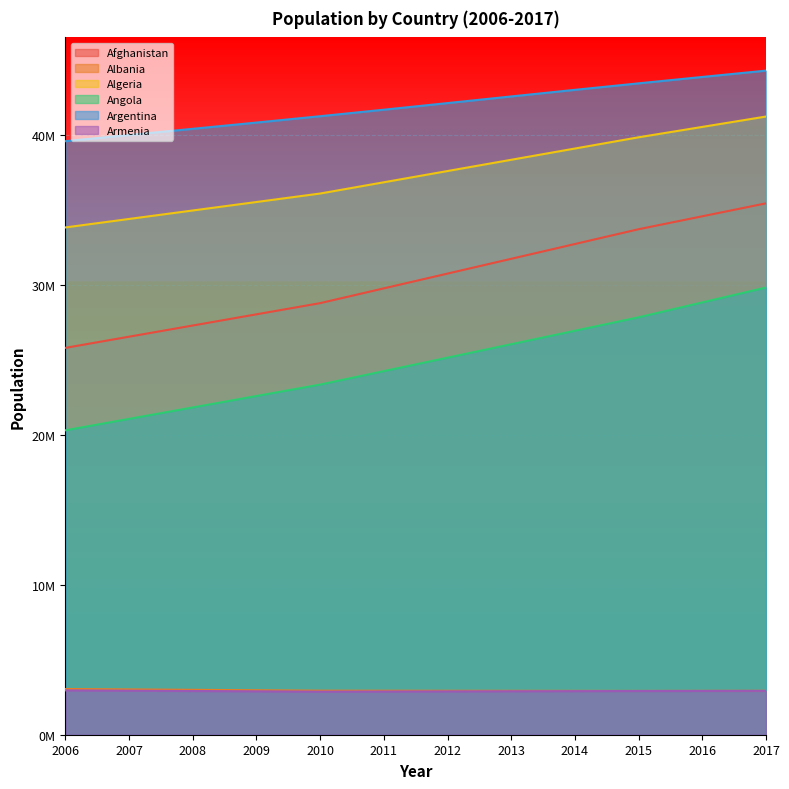

Between 2011 and 2015, which series saw the biggest shift?

Afghanistan